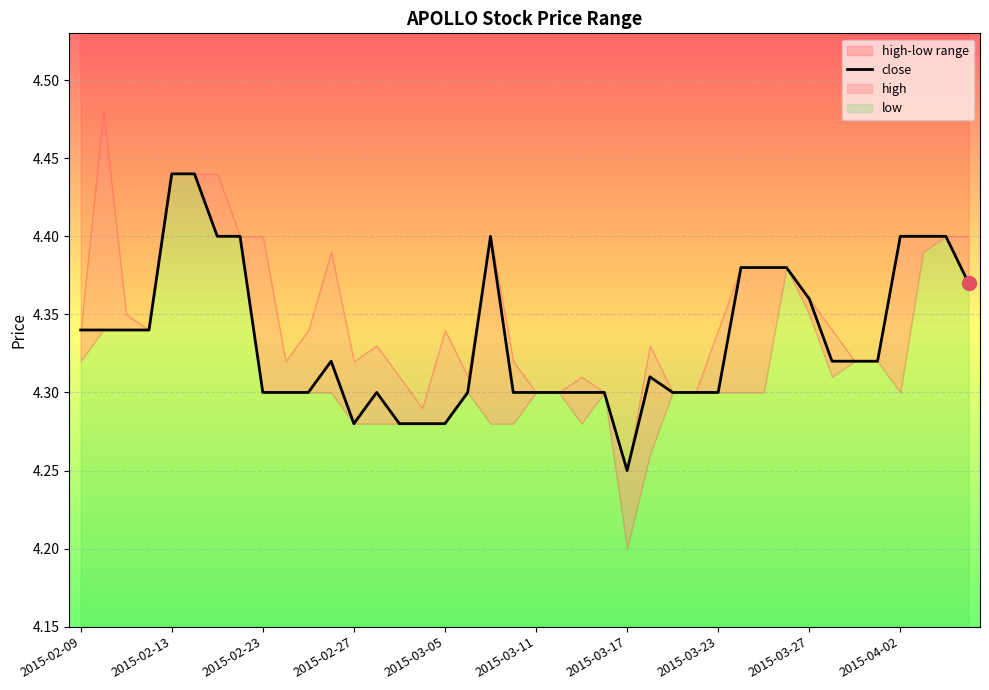

At which label is close closest to 4?

2015-03-17